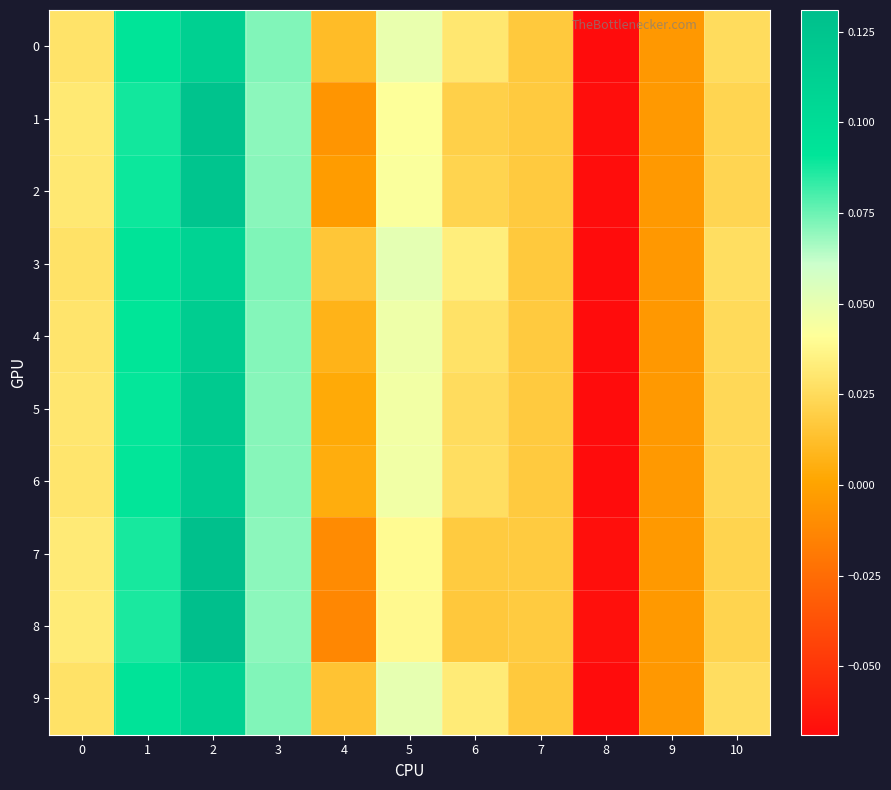

Reading right to left, list all the values displayed in this chart.

0: 10=0.0	9=-0.0	8=-0.1	7=0.0	6=0.0	5=0.0	4=0.0	3=0.1	2=0.1	1=0.1	0=0.0
1: 10=0.0	9=-0.0	8=-0.1	7=0.0	6=0.0	5=0.0	4=-0.0	3=0.1	2=0.1	1=0.1	0=0.0
2: 10=0.0	9=-0.0	8=-0.1	7=0.0	6=0.0	5=0.0	4=-0.0	3=0.1	2=0.1	1=0.1	0=0.0
3: 10=0.0	9=-0.0	8=-0.1	7=0.0	6=0.0	5=0.1	4=0.0	3=0.1	2=0.1	1=0.1	0=0.0
4: 10=0.0	9=-0.0	8=-0.1	7=0.0	6=0.0	5=0.0	4=0.0	3=0.1	2=0.1	1=0.1	0=0.0
5: 10=0.0	9=-0.0	8=-0.1	7=0.0	6=0.0	5=0.0	4=0.0	3=0.1	2=0.1	1=0.1	0=0.0
6: 10=0.0	9=-0.0	8=-0.1	7=0.0	6=0.0	5=0.0	4=0.0	3=0.1	2=0.1	1=0.1	0=0.0
7: 10=0.0	9=-0.0	8=-0.1	7=0.0	6=0.0	5=0.0	4=-0.0	3=0.1	2=0.1	1=0.1	0=0.0
8: 10=0.0	9=-0.0	8=-0.1	7=0.0	6=0.0	5=0.0	4=-0.0	3=0.1	2=0.1	1=0.1	0=0.0
9: 10=0.0	9=-0.0	8=-0.1	7=0.0	6=0.0	5=0.1	4=0.0	3=0.1	2=0.1	1=0.1	0=0.0